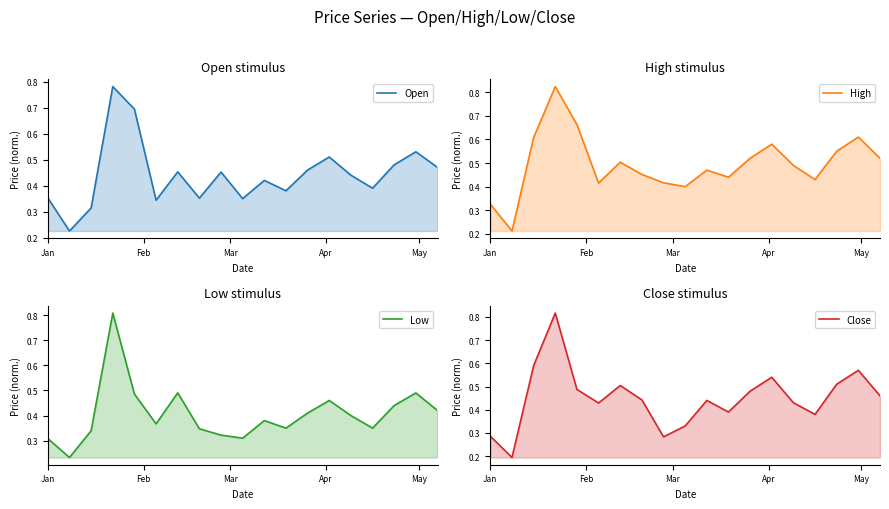

What is the highest value of the Low series?

0.8